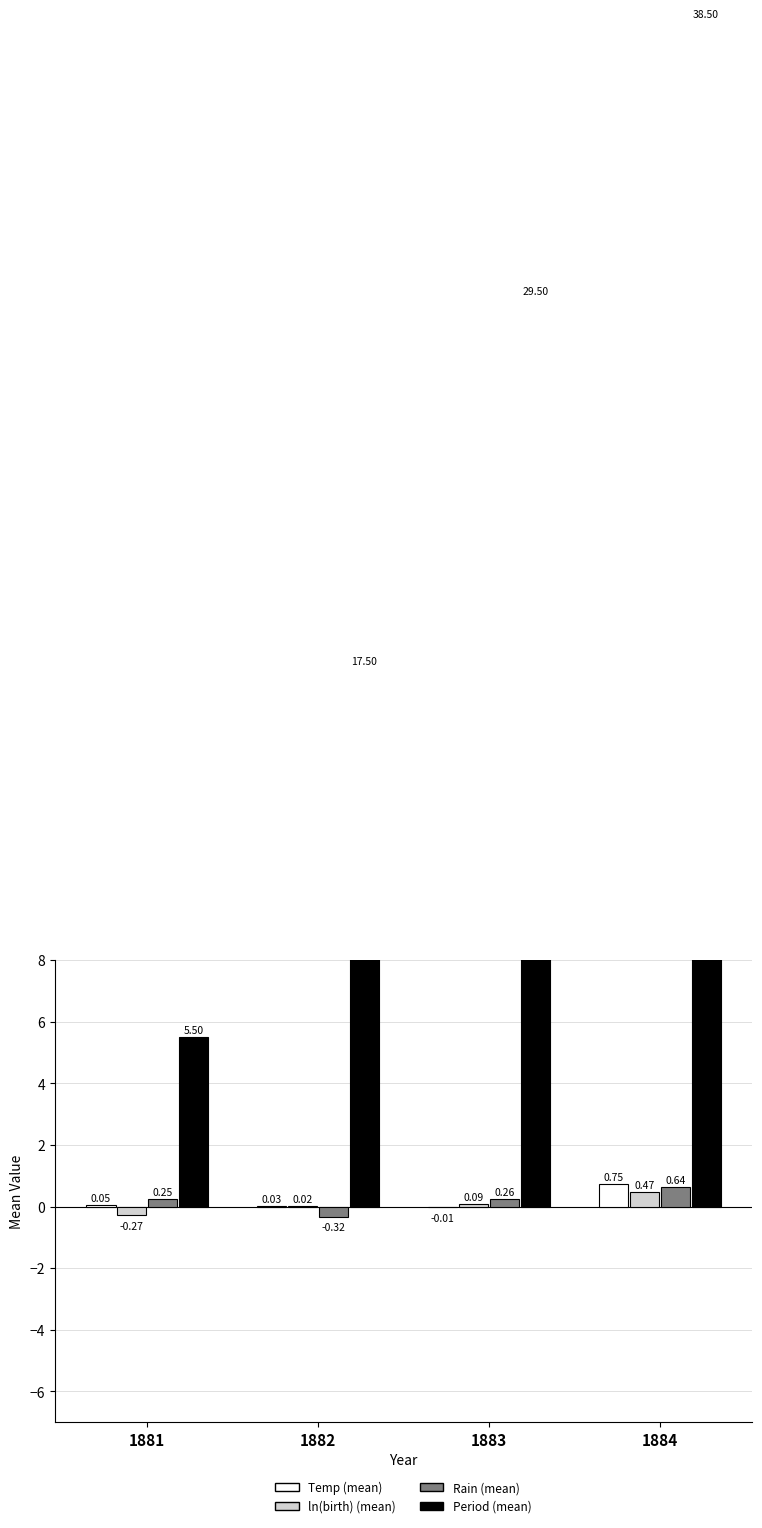

Reading left to right, extract all data points from this chart.

Temp (mean): 1881=0.1	1882=0.0	1883=-0.0	1884=0.8
ln(birth) (mean): 1881=-0.3	1882=0.0	1883=0.1	1884=0.5
Rain (mean): 1881=0.2	1882=-0.3	1883=0.3	1884=0.6
Period (mean): 1881=5.5	1882=17.5	1883=29.5	1884=38.5